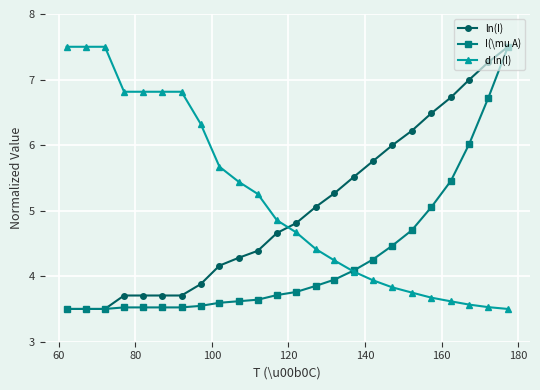

What is the average value of the d ln(I) series?

5.2